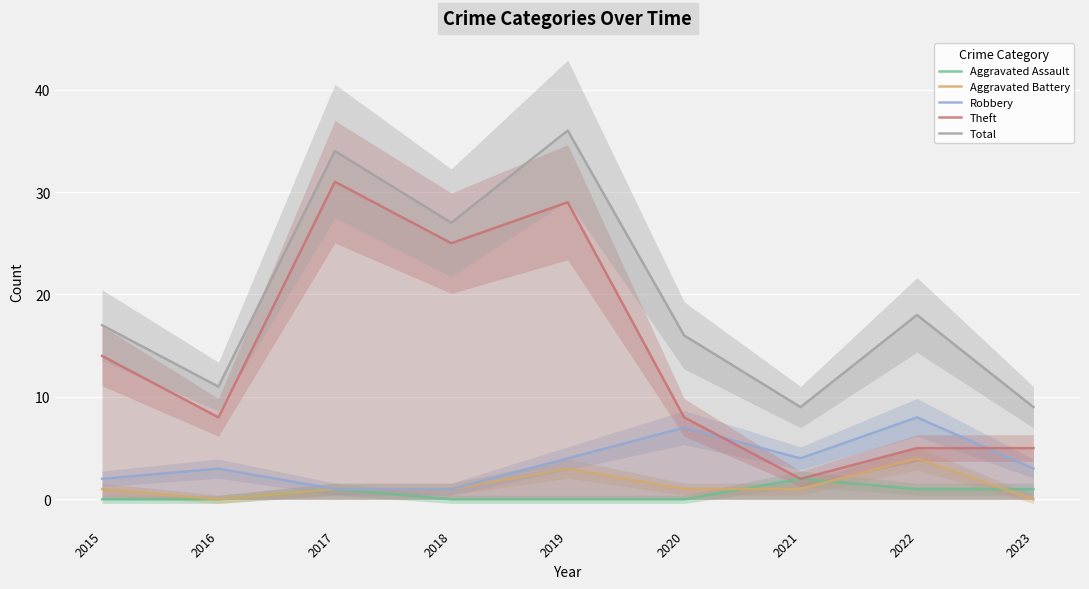

Between 2022 and 2015, which is larger?

2022